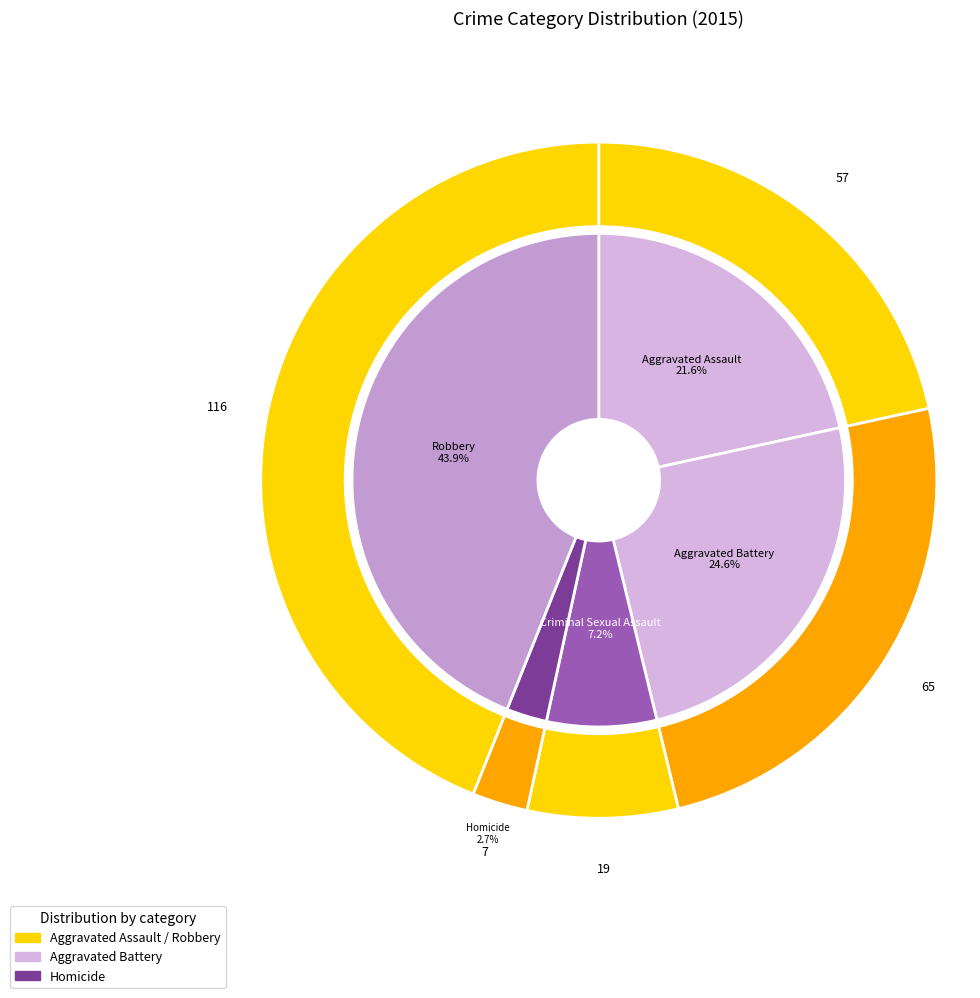

Does Criminal Sexual Assault account for over 50% of the chart?

No